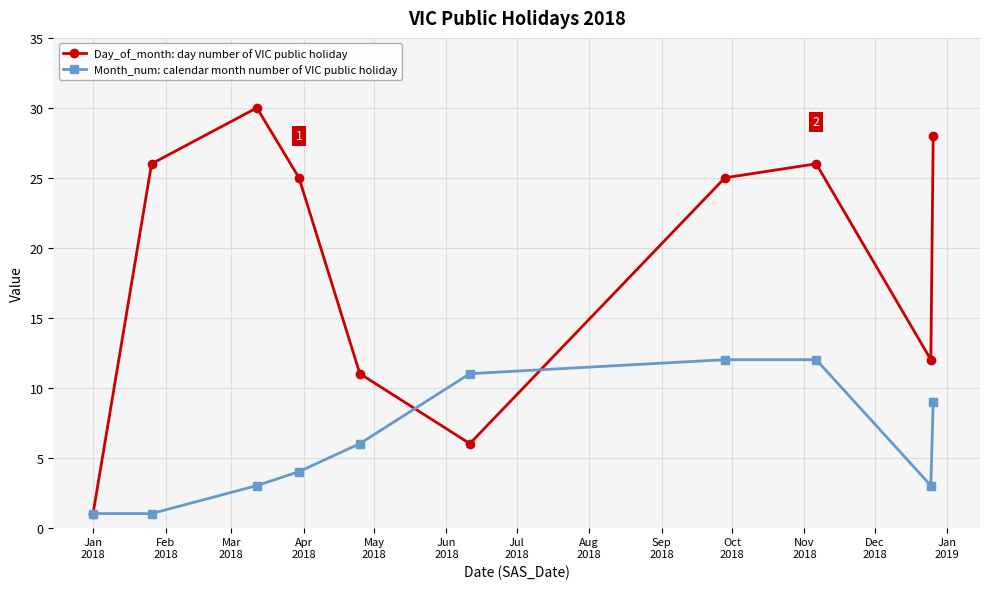

What is the greatest value displayed?

30